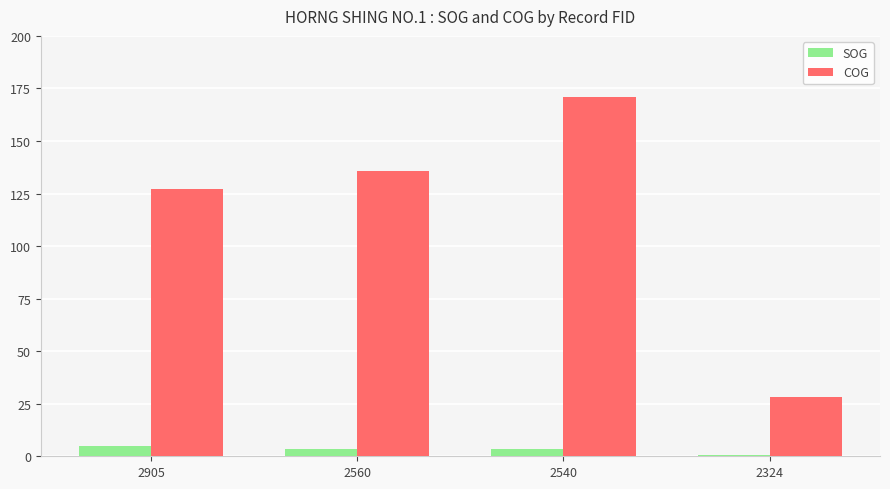

Is the value of SOG at 2324 greater than the value of COG at 2540?

No